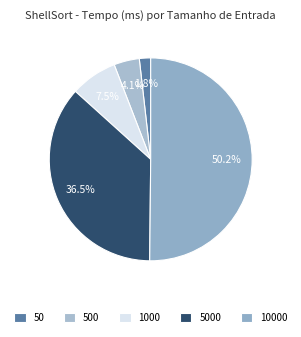

To the nearest percent, what is the difference between the 1000 and 500 slice percentages?

3%